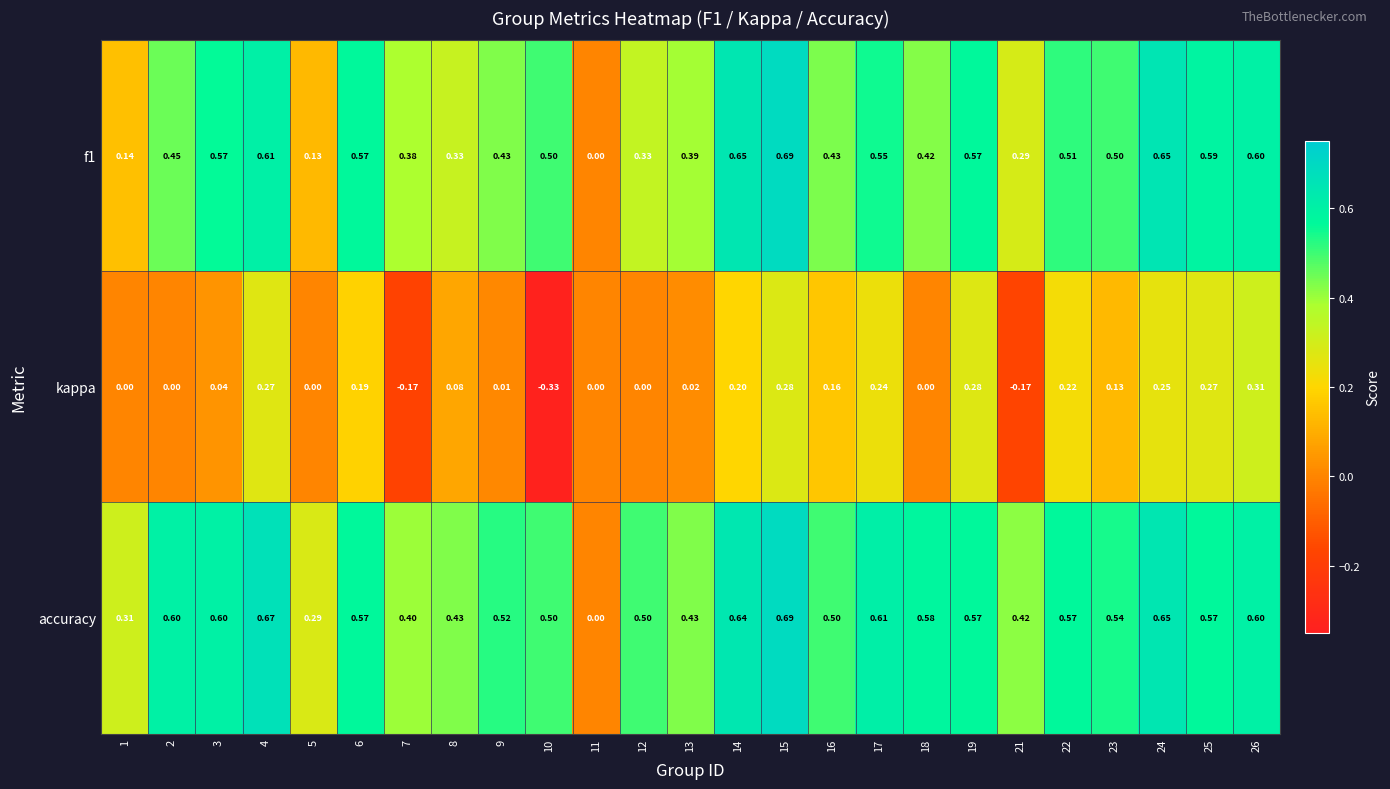

Is the value of f1 at 18 greater than the value of accuracy at 23?

No